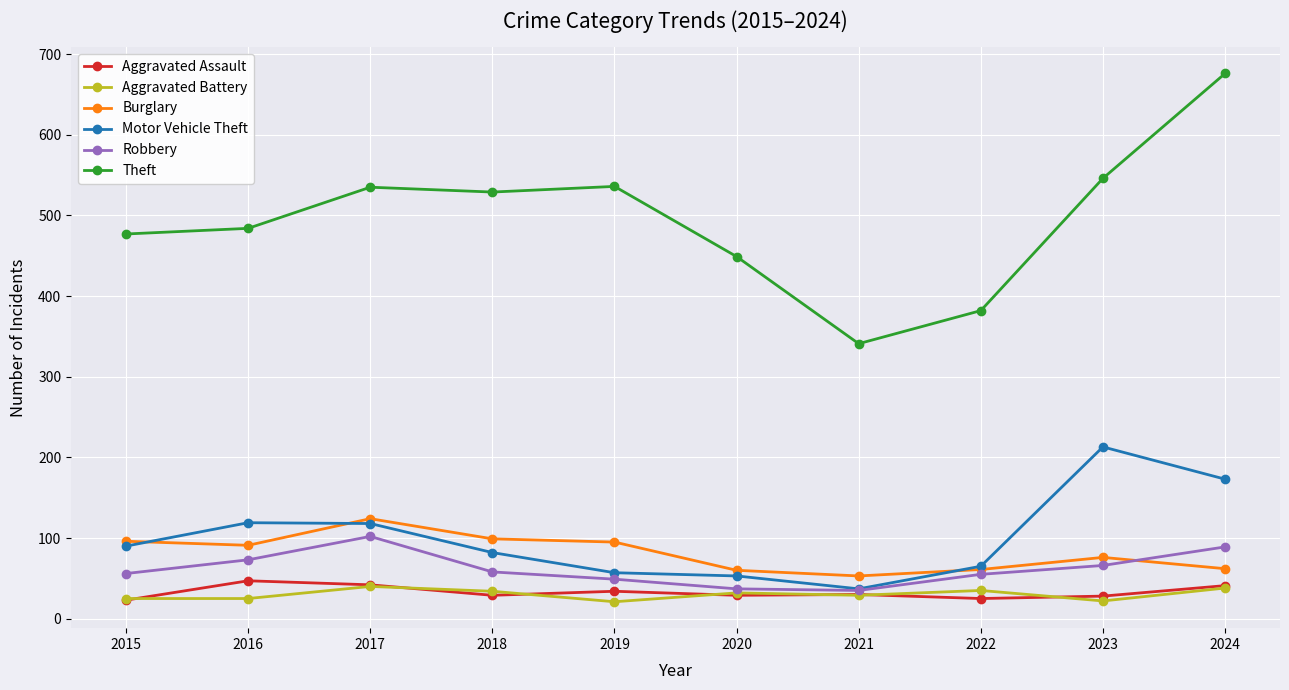

At which category does the chart reach its peak across all series?

2024